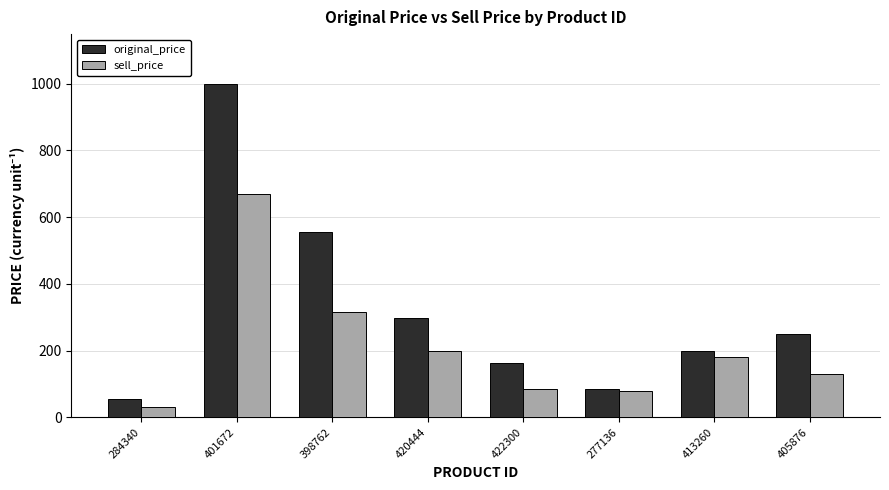

What is the average value of the sell_price series?

211